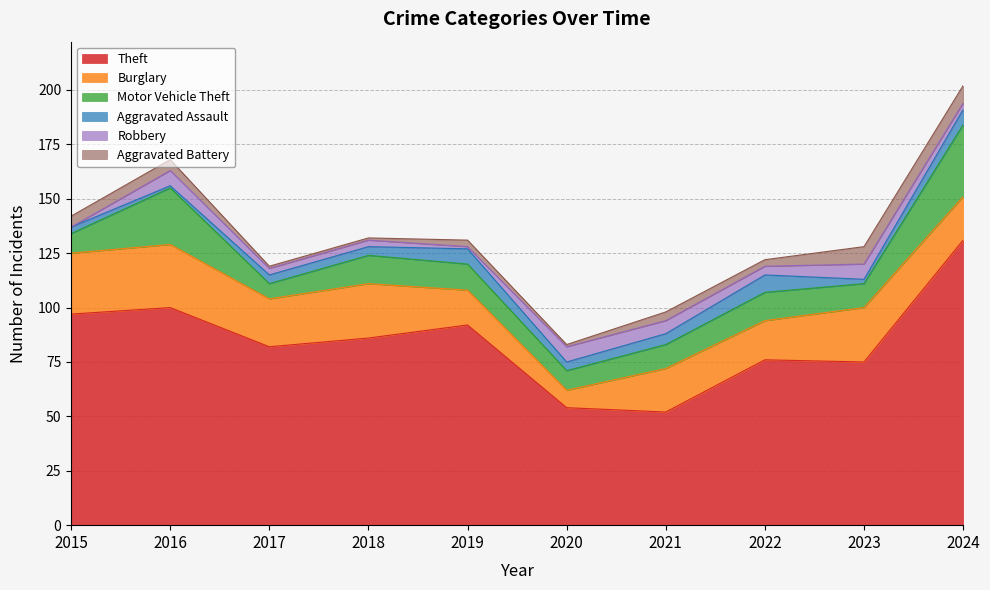

How many data points in Theft are less than 86?

5